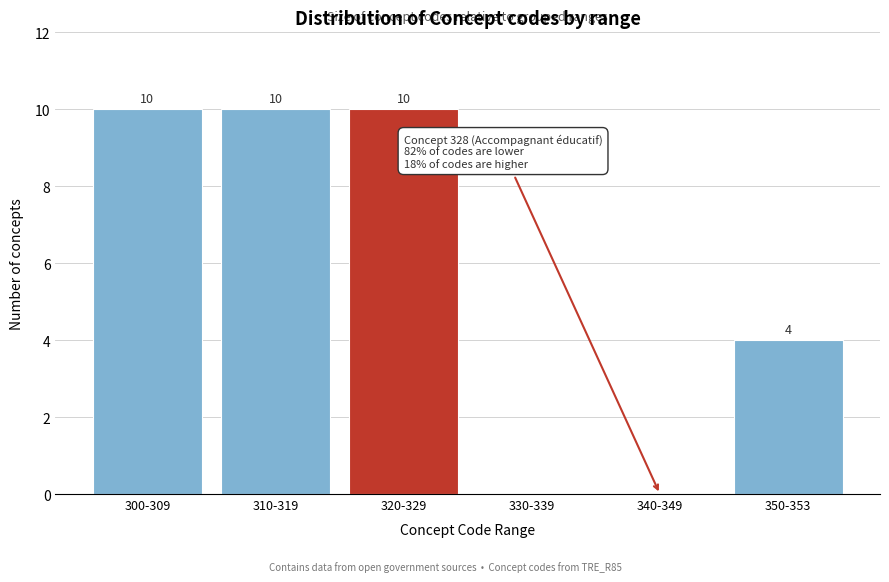

Reading left to right, what are all the values shown in this chart?

300-309=10	310-319=10	320-329=10	330-339=0	340-349=0	350-353=4